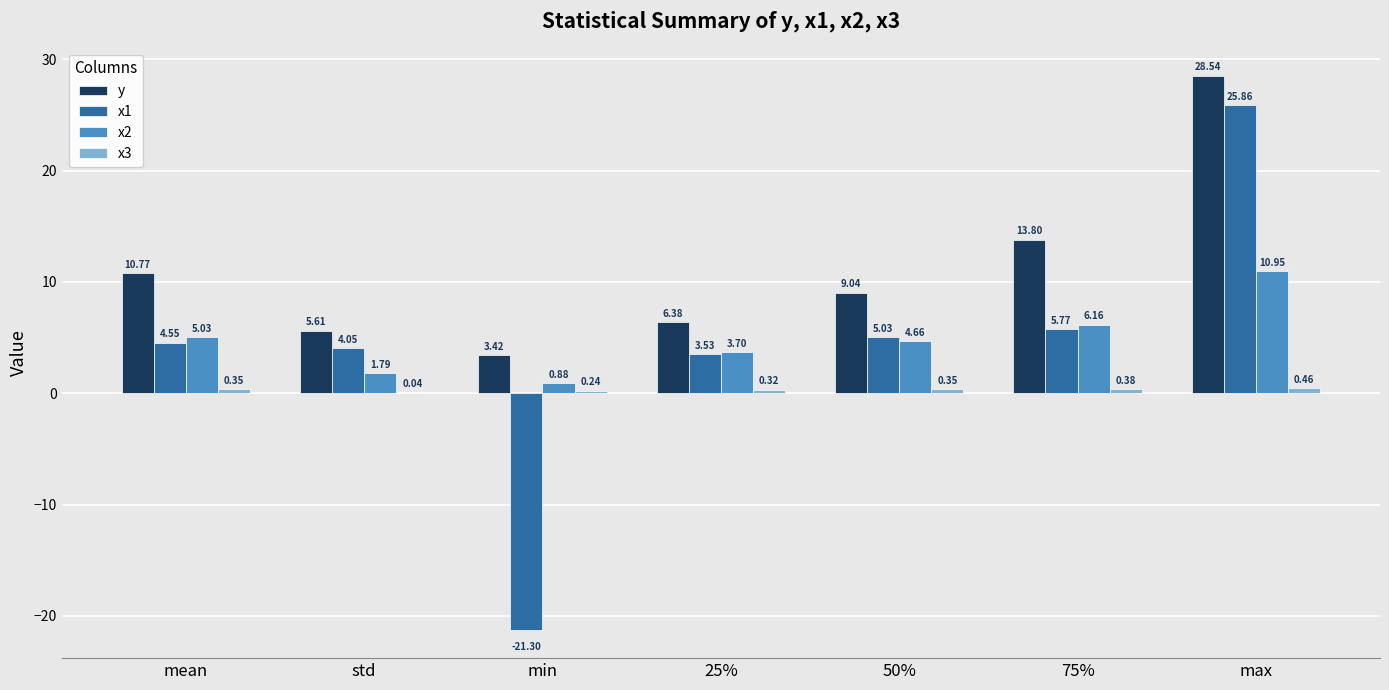

Which category has the highest value across all series?

max